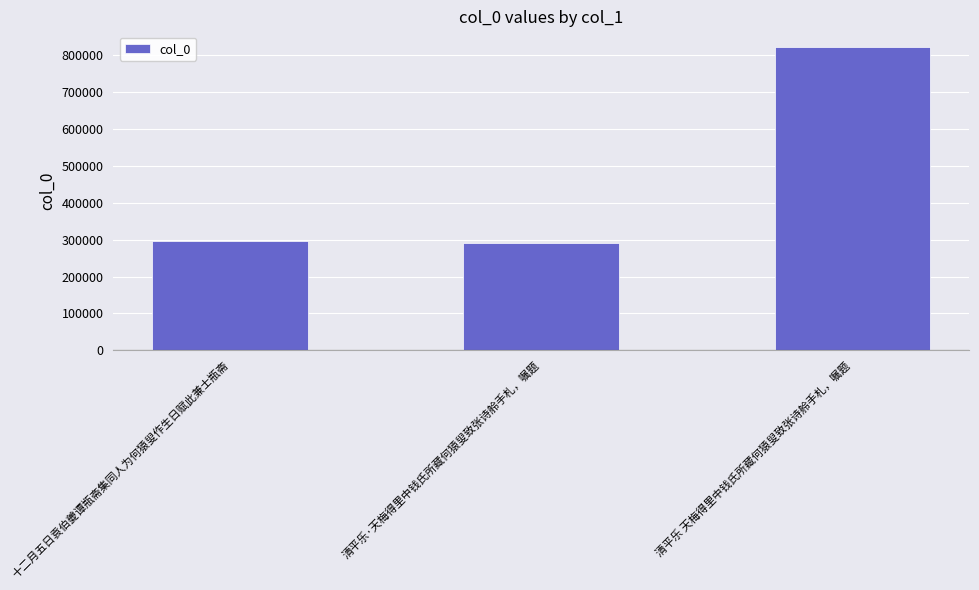

Is it true that the value at 清平乐 天梅得里中钱氏所藏何猿叟致张诗舲手札，嘱题 is 273487?

False